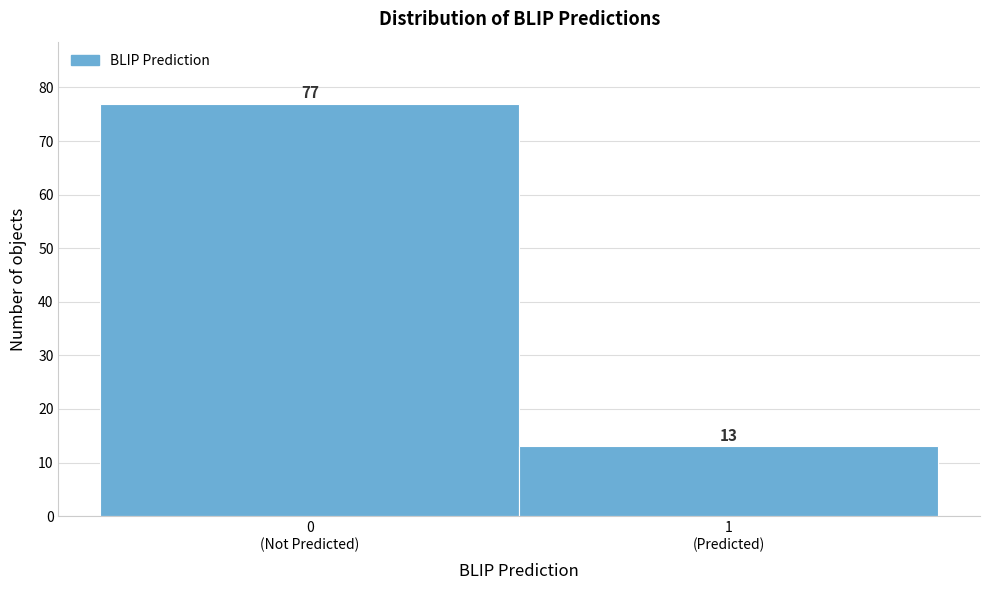

Reading left to right, transcribe all the data shown in this chart.

77	13